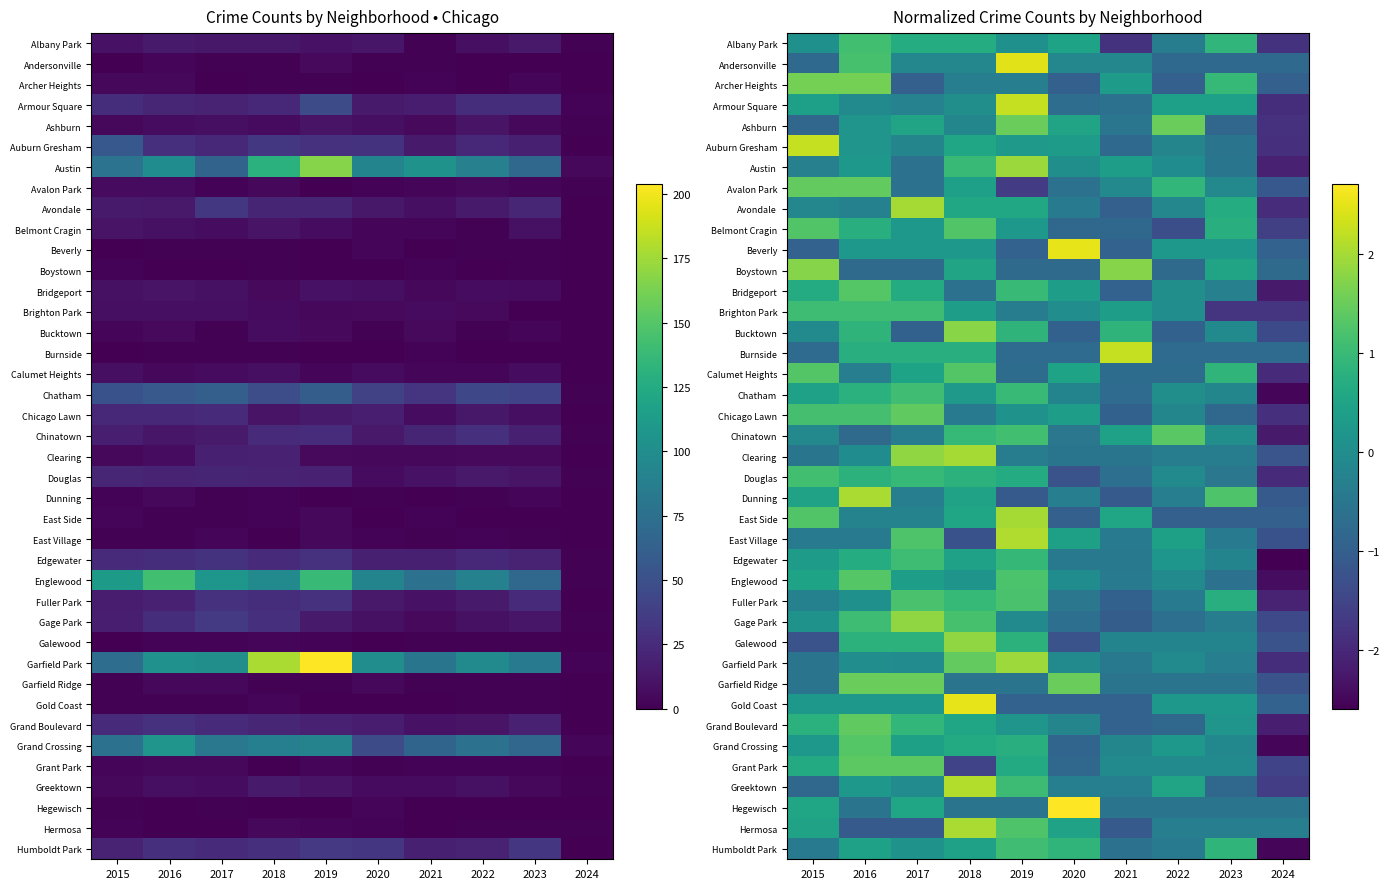

Where is Douglas nearest to the value 0?

2022